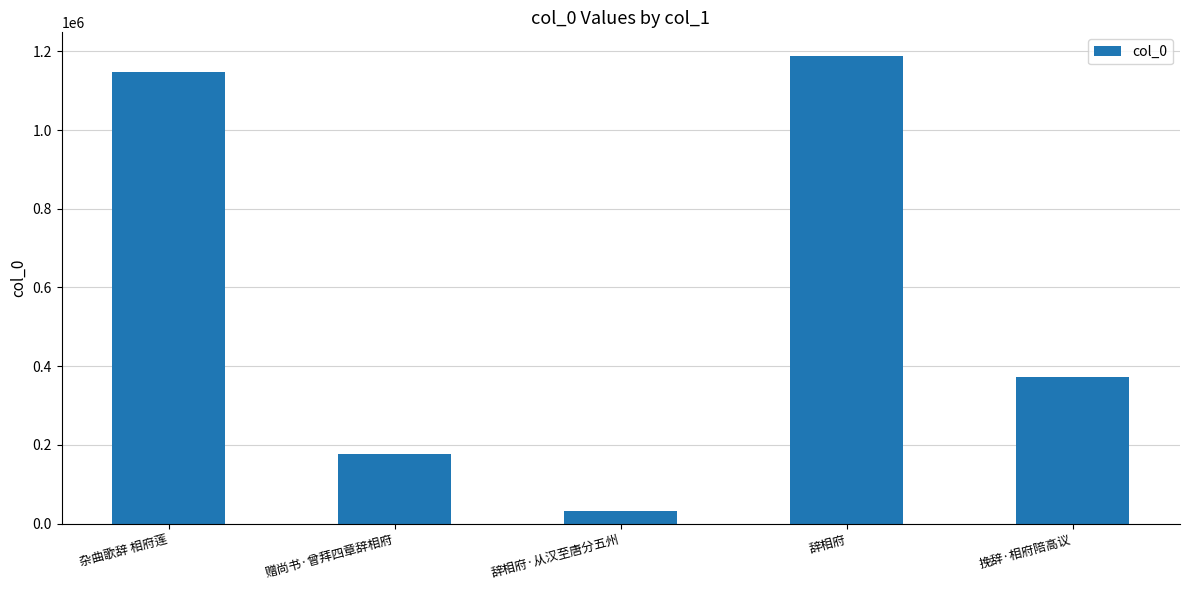

What is the difference between the maximum and second lowest values?

1010905